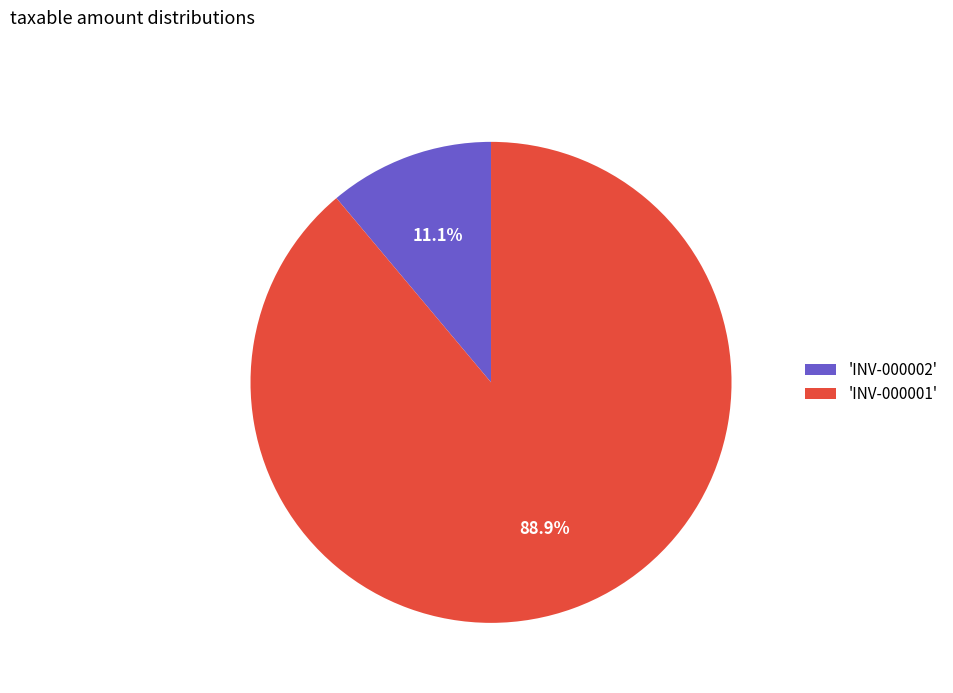

Does 'INV-000001' account for over 50% of the chart?

Yes